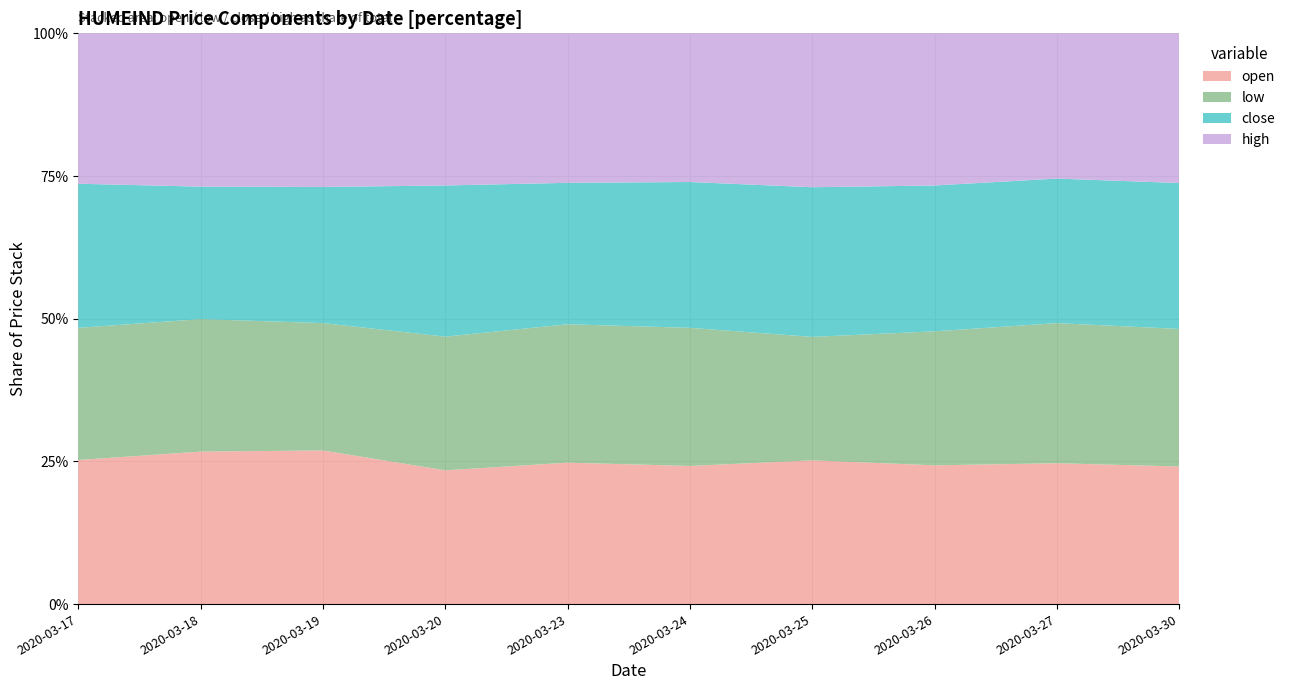

Reading right to left, list all the values displayed in this chart.

open: 2020-03-30=0.9	2020-03-27=1.0	2020-03-26=0.9	2020-03-25=0.8	2020-03-24=0.7	2020-03-23=0.7	2020-03-20=0.7	2020-03-19=0.8	2020-03-18=0.9	2020-03-17=0.9
low: 2020-03-30=0.9	2020-03-27=1.0	2020-03-26=0.8	2020-03-25=0.7	2020-03-24=0.7	2020-03-23=0.7	2020-03-20=0.7	2020-03-19=0.7	2020-03-18=0.8	2020-03-17=0.8
close: 2020-03-30=1.0	2020-03-27=1.0	2020-03-26=0.9	2020-03-25=0.9	2020-03-24=0.8	2020-03-23=0.7	2020-03-20=0.8	2020-03-19=0.7	2020-03-18=0.8	2020-03-17=0.9
high: 2020-03-30=1.0	2020-03-27=1.0	2020-03-26=1.0	2020-03-25=0.9	2020-03-24=0.8	2020-03-23=0.7	2020-03-20=0.8	2020-03-19=0.8	2020-03-18=0.9	2020-03-17=0.9